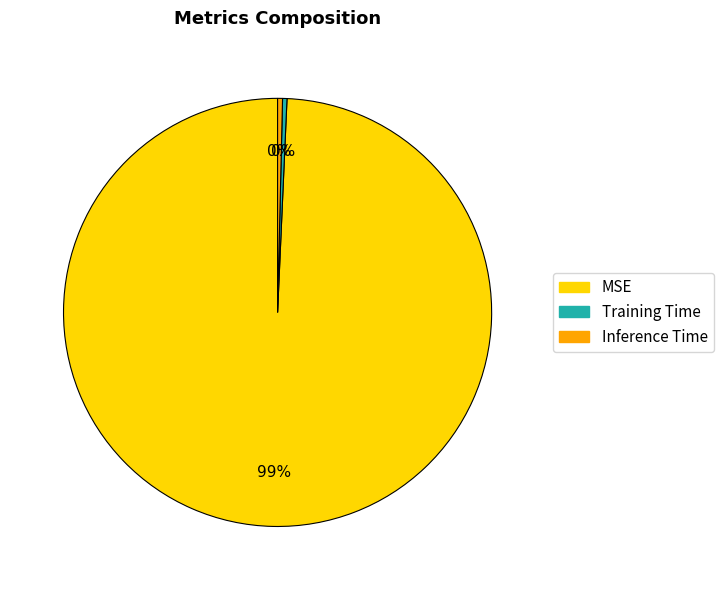

Which slice represents more than half of the pie?

MSE